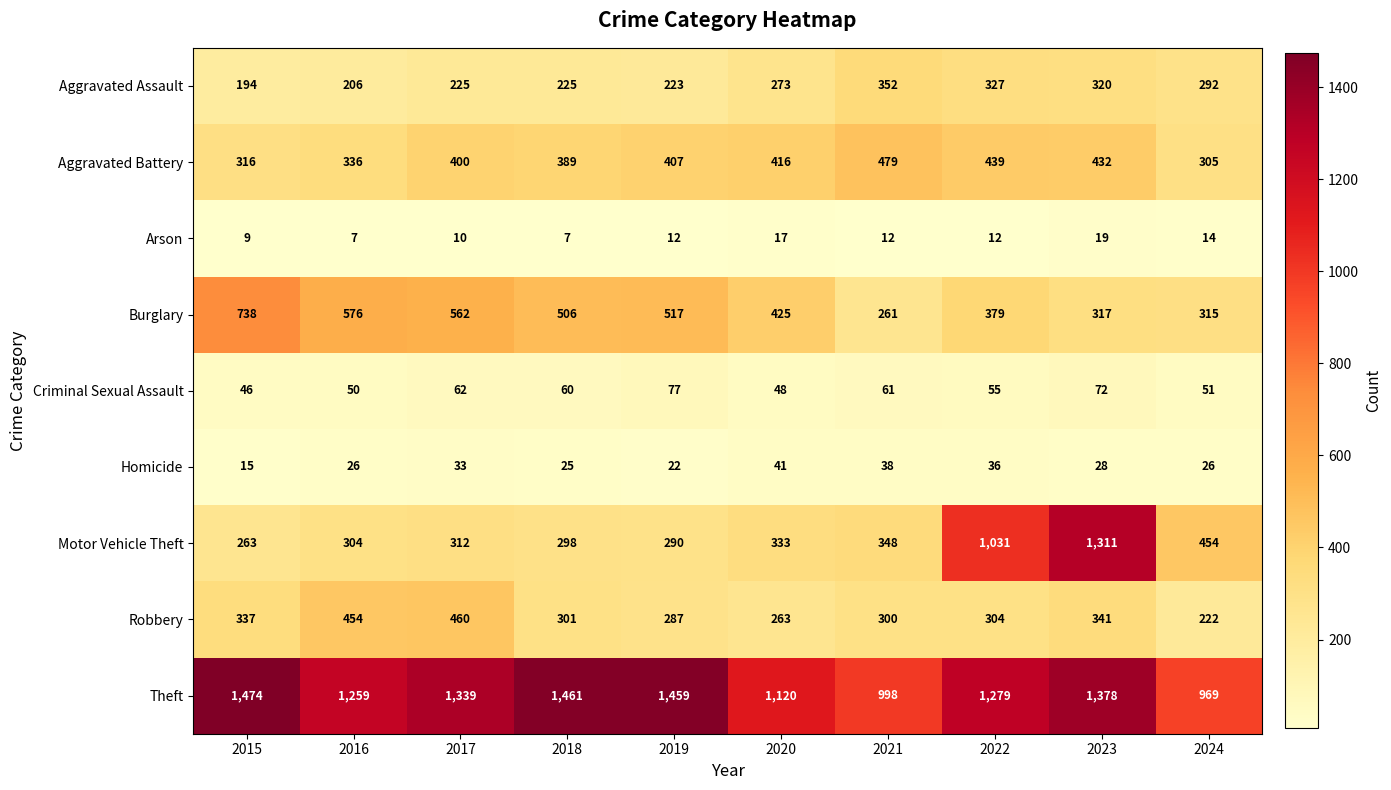

Between 2016 and 2023, which series saw the biggest shift?

Motor Vehicle Theft